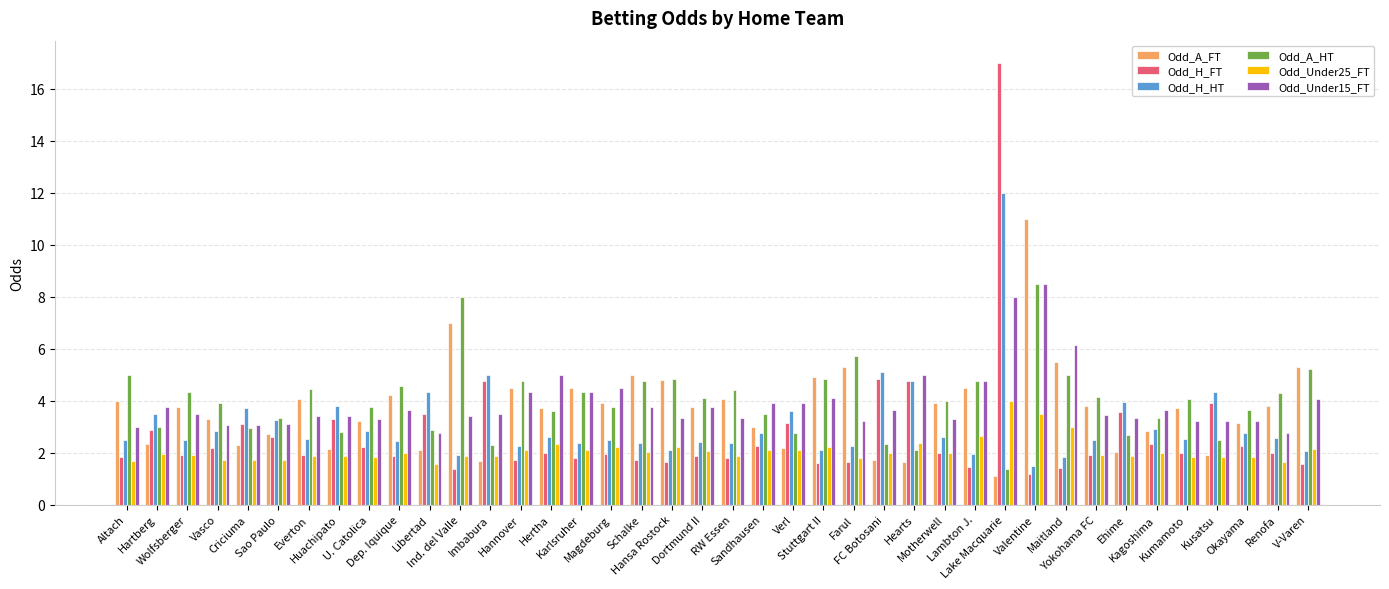

What is the sum of the Odd_Under25_FT values at Stuttgart II and Libertad?

3.8